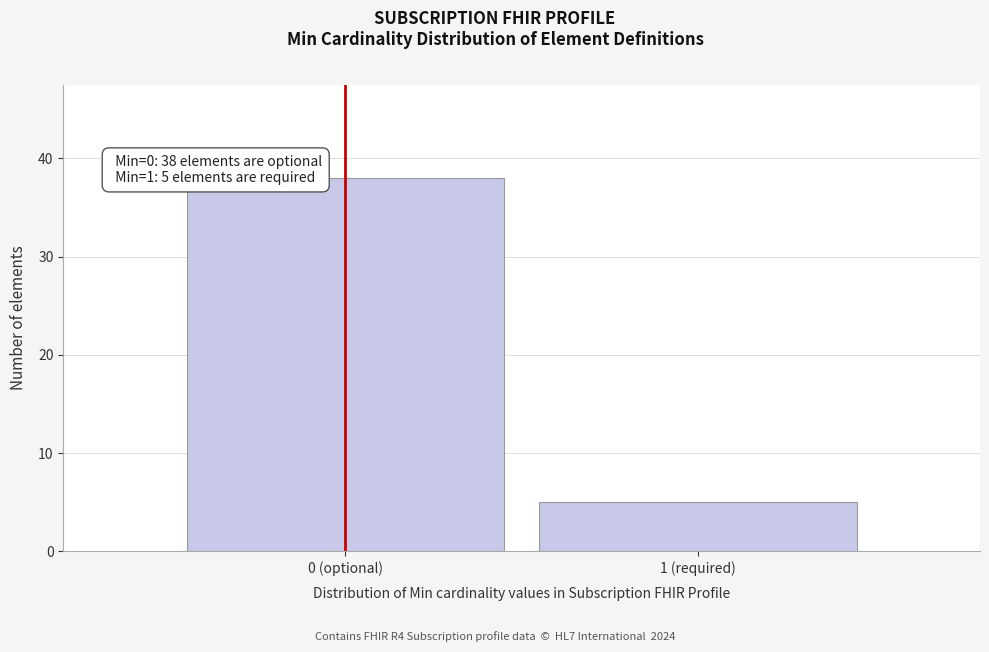

Reading left to right, extract all data points from this chart.

38	5